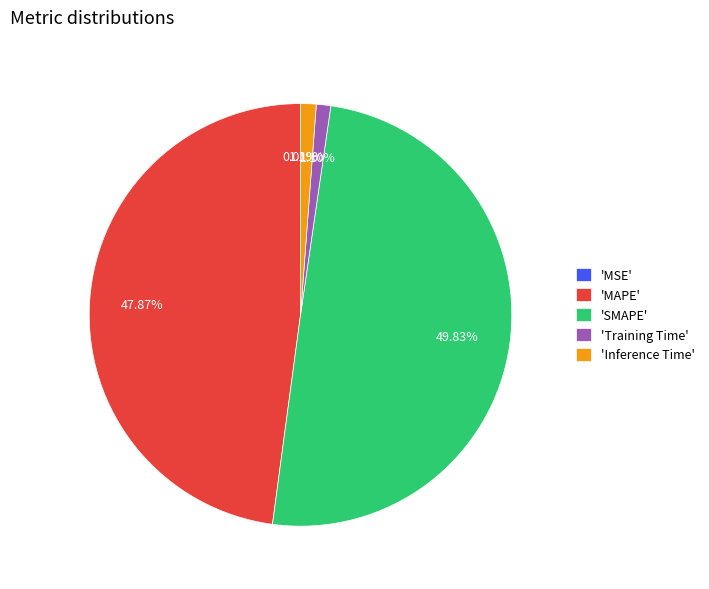

Which category has the biggest portion of the pie?

'SMAPE'